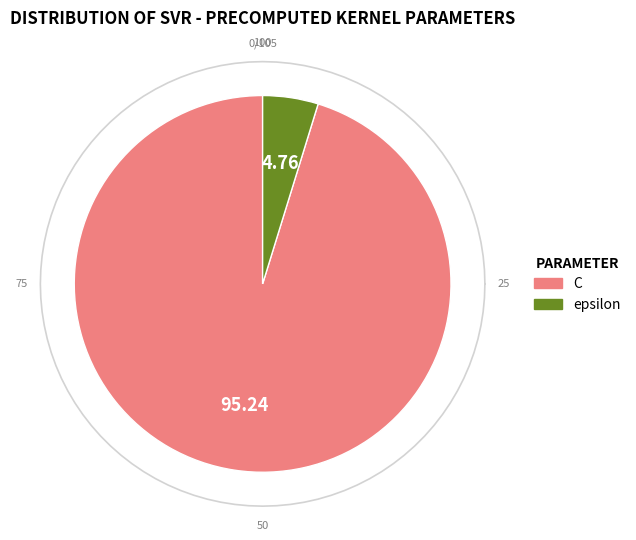

To the nearest percent, what is the average slice percentage?

50%